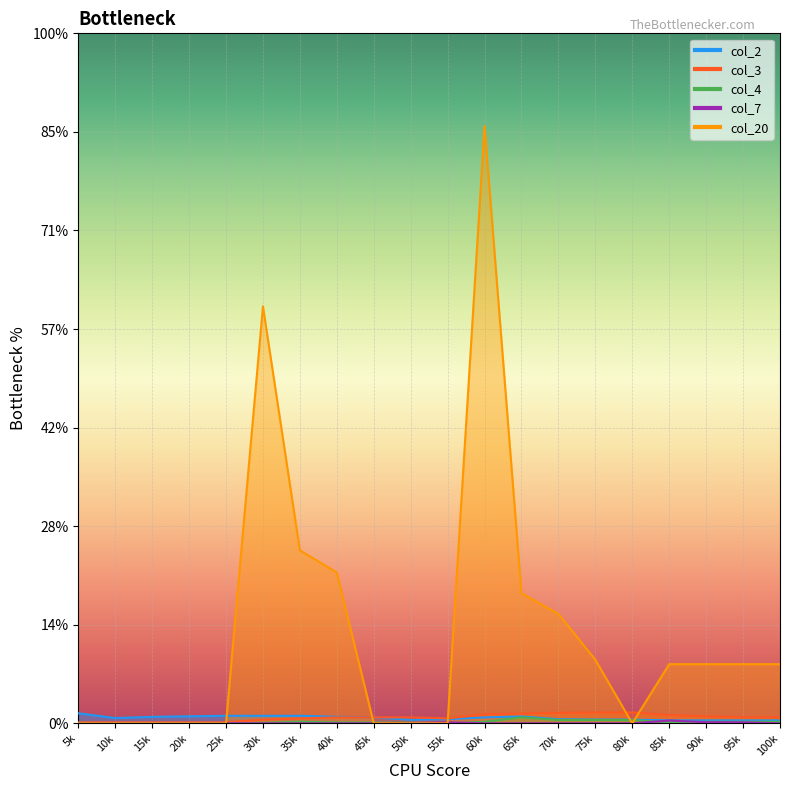

True or false: col_3 and col_7 intersect in this chart.

False